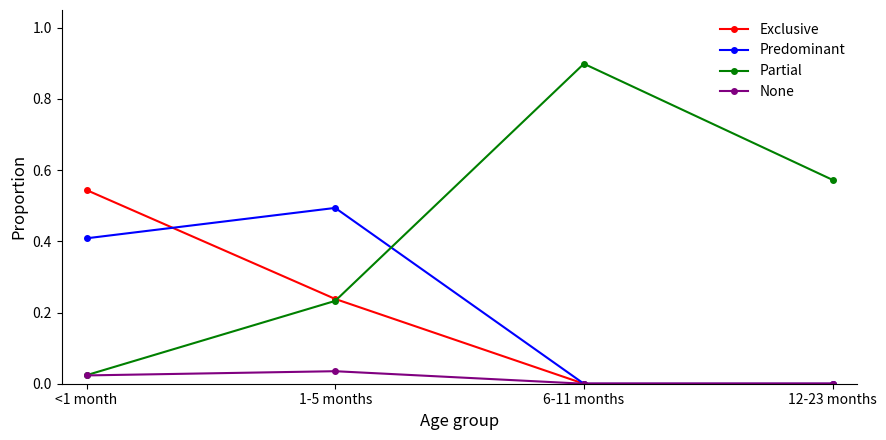

Between 1-5 months and 12-23 months, which series saw the biggest shift?

Predominant